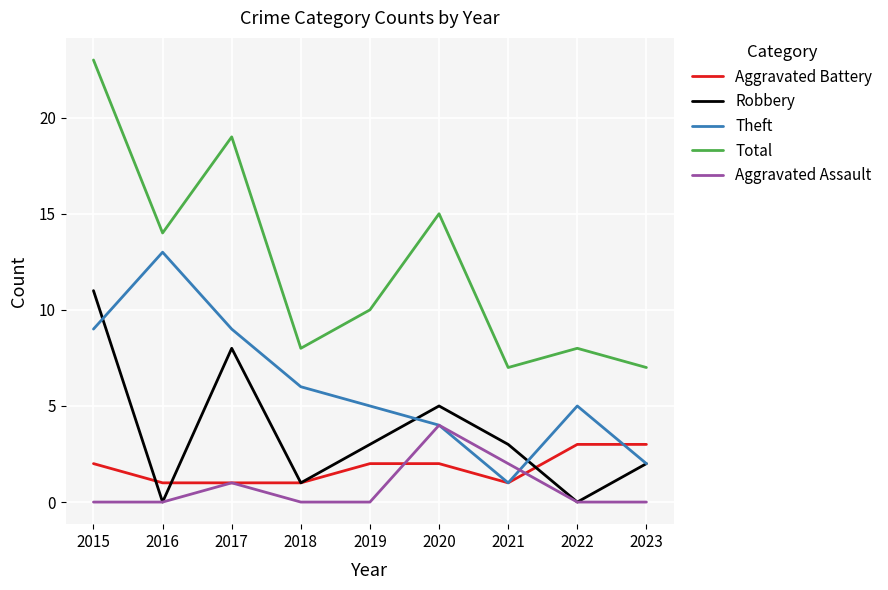

Does the chart display data point markers on the line(s)?

No